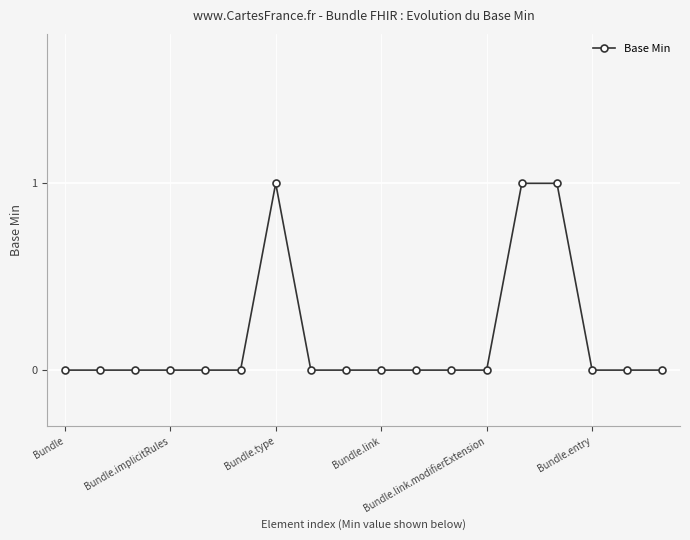

What is the label of the 11th point from the right?

7